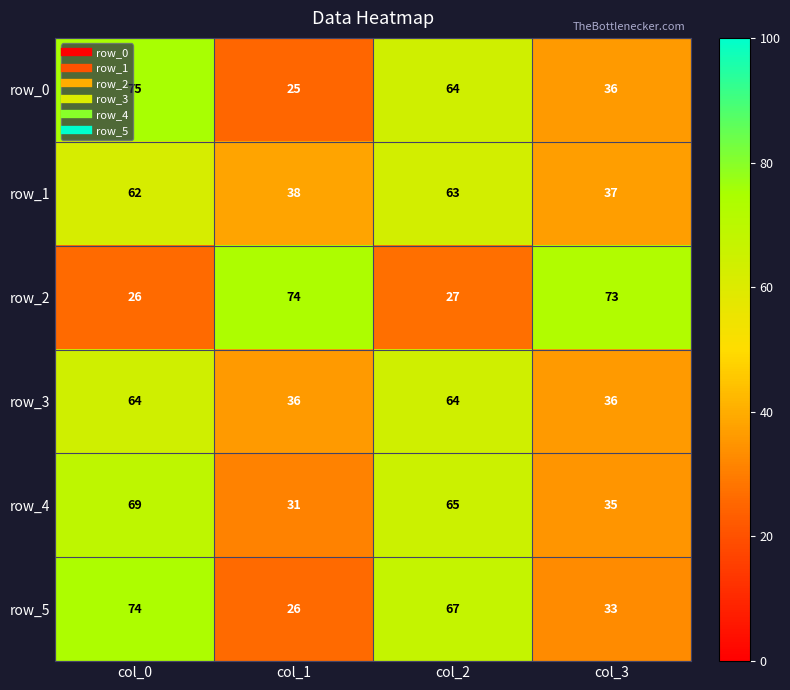

What is the average value of the row_0 series?

50